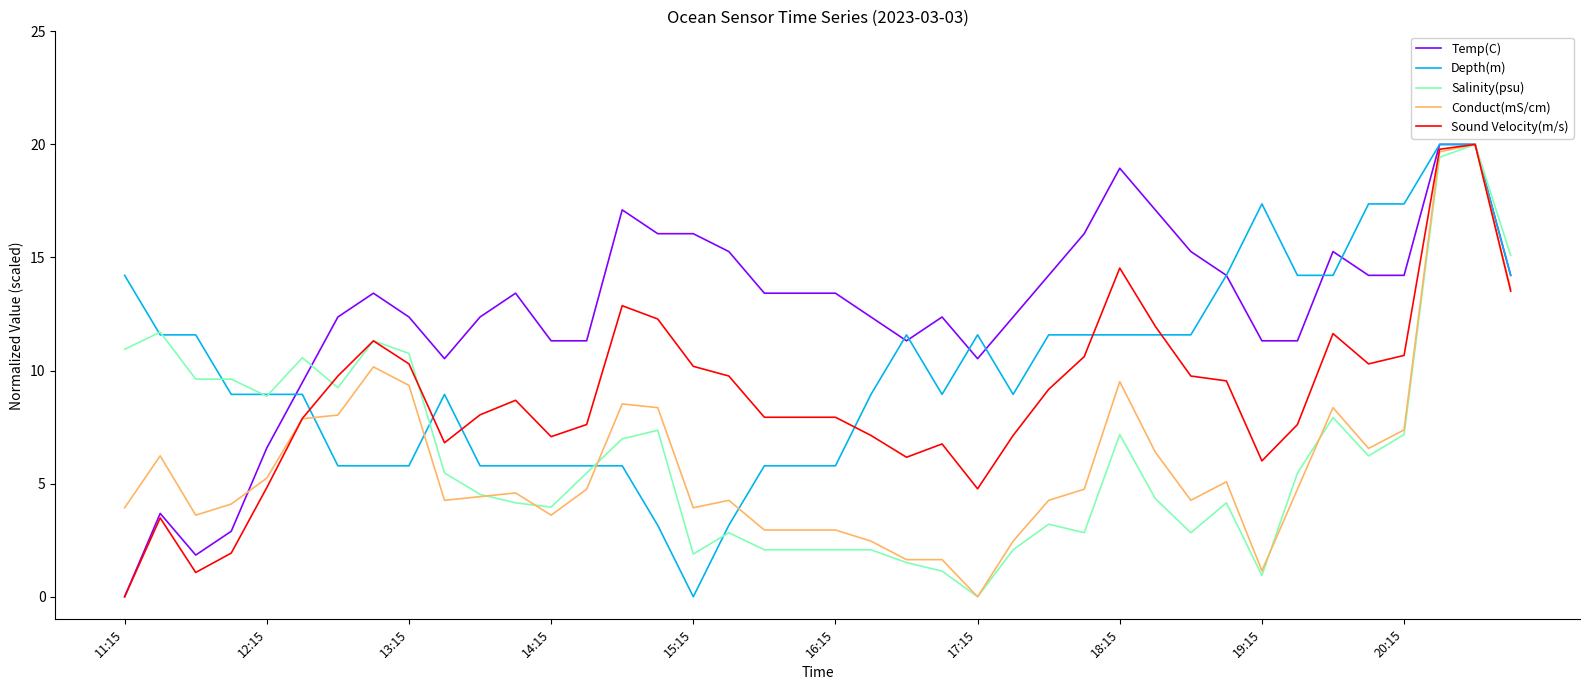

What is the highest value of the Salinity(psu) series?

20.0